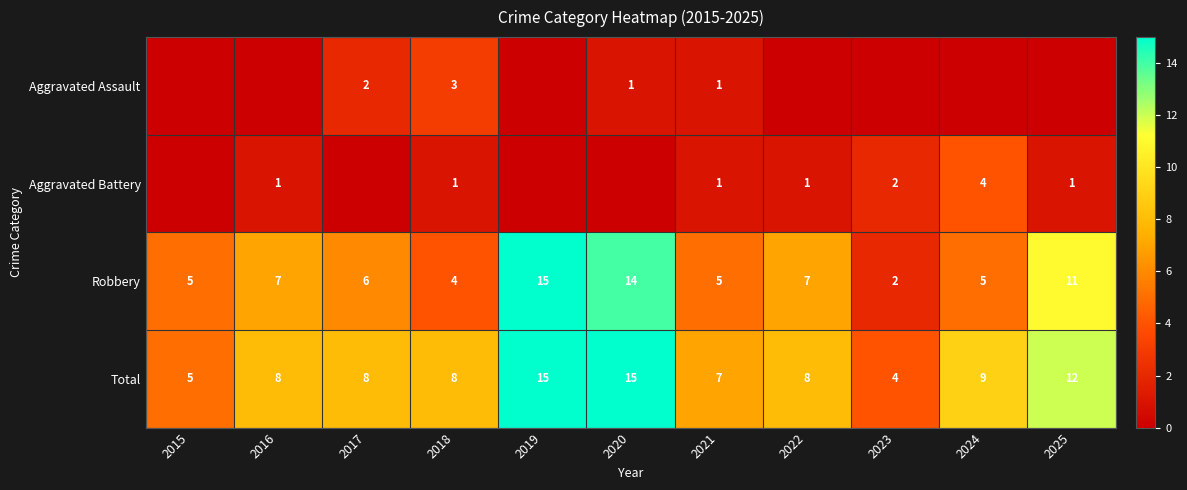

Where is Aggravated Battery nearest to the value 2?

2023